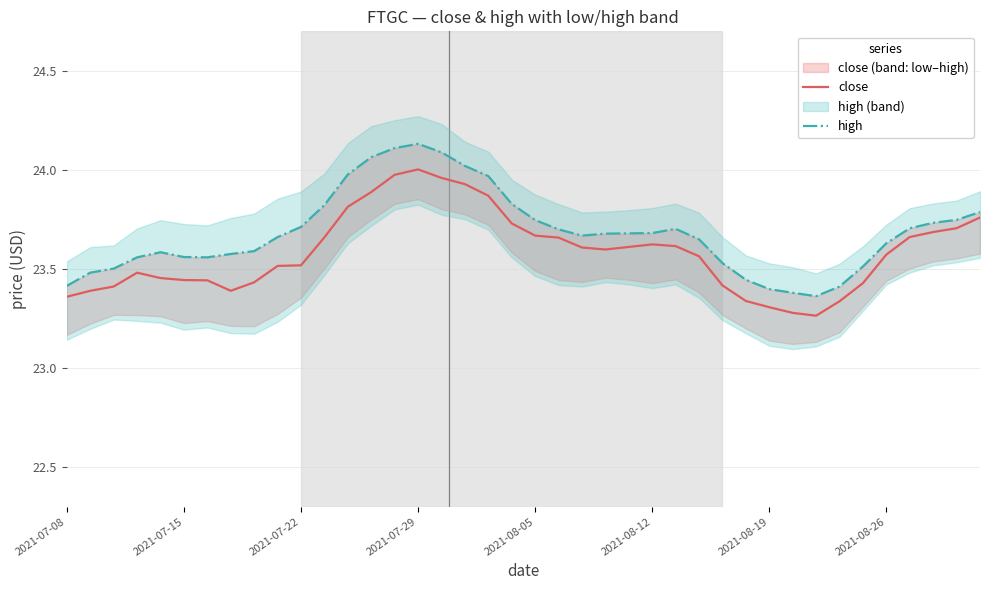

At 33, list the series in order from largest to smallest.

high, close